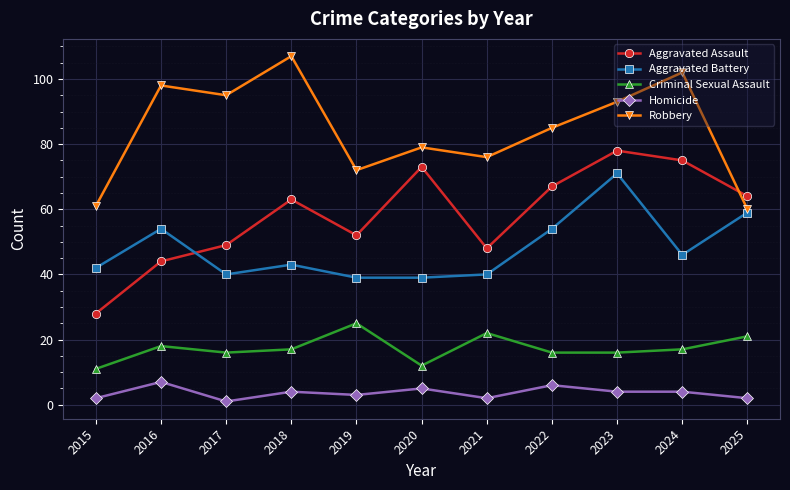

What is the difference between the maximum and minimum values in the Criminal Sexual Assault series?

14